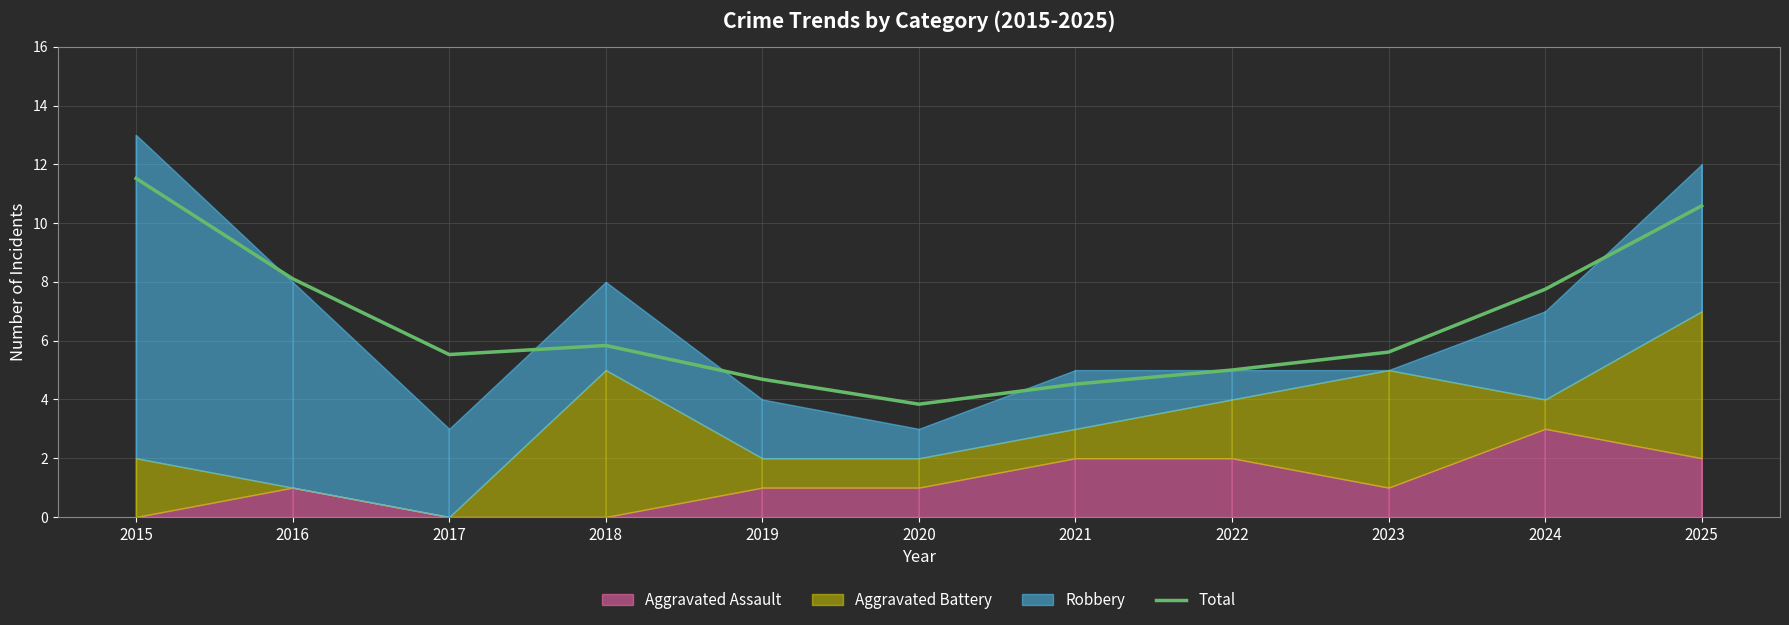

How many interior local valleys (lower than both neighbors) does the data have?

2